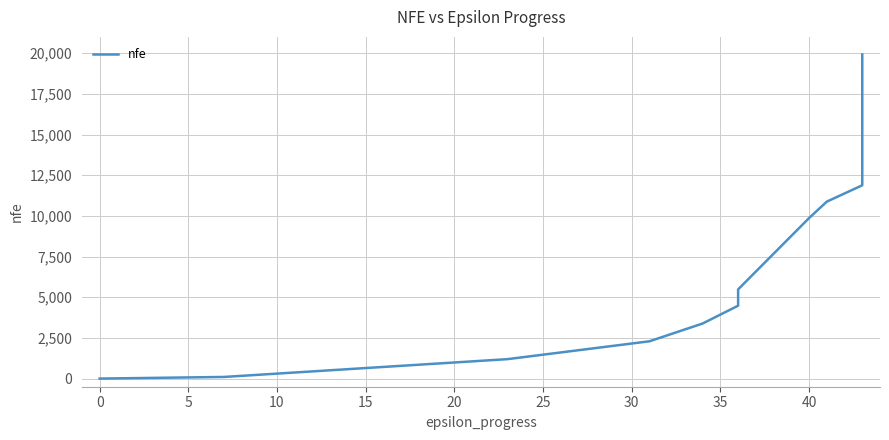

The chart shows a value of 1878 at 5. True or false?

False